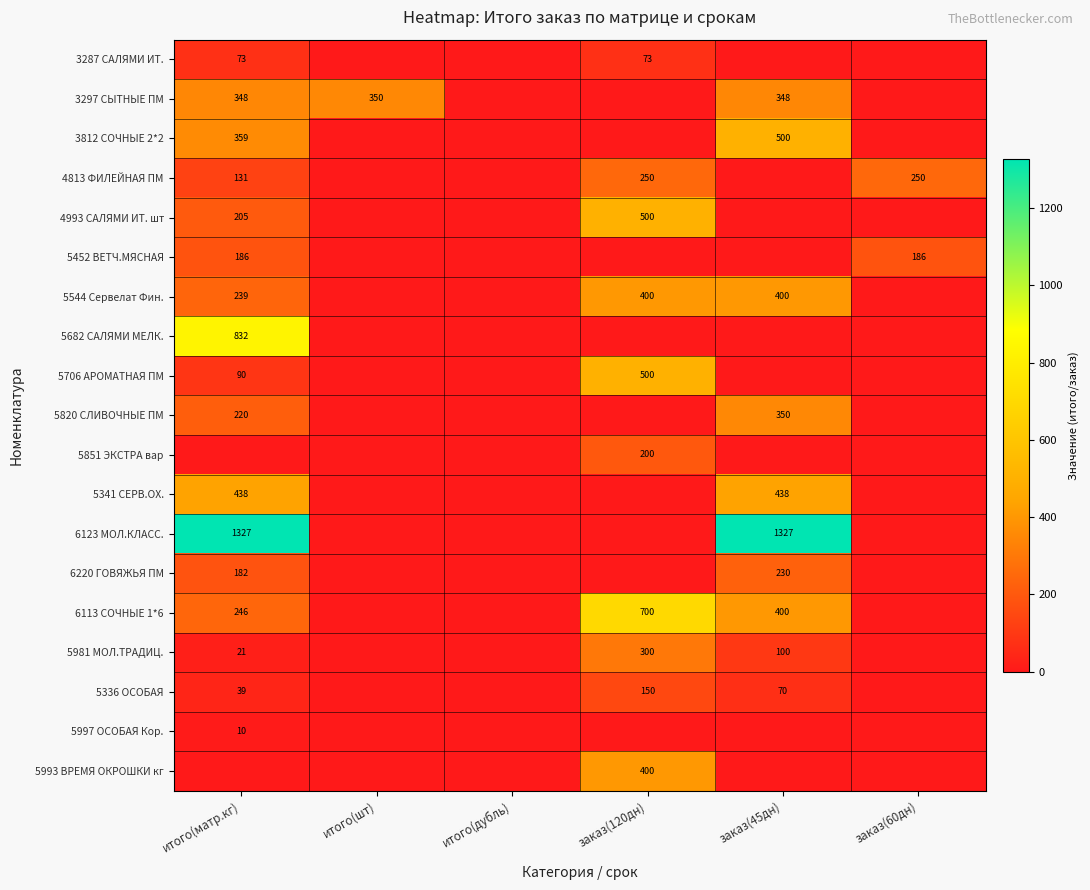

The value of 5706 АРОМАТНАЯ ПМ at заказ(120дн) is 500. True or false?

True